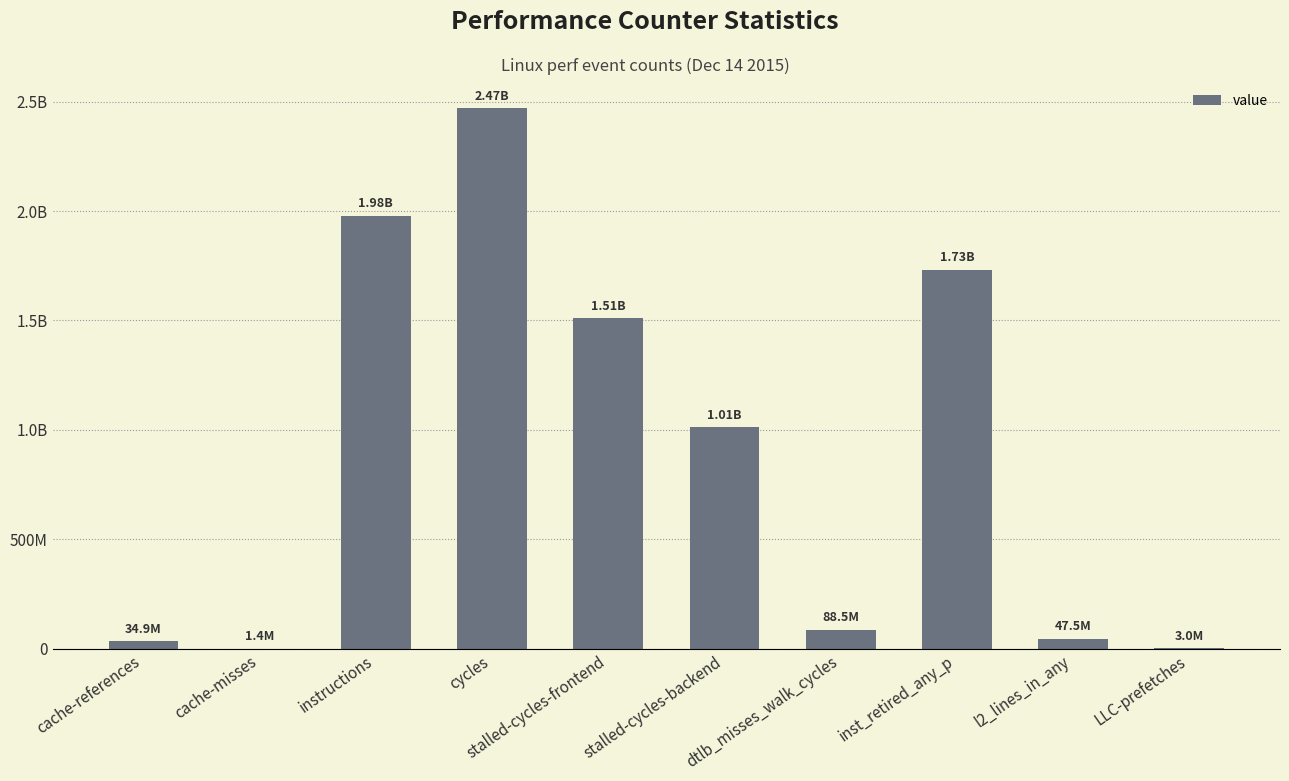

How many distinct data groups are displayed?

1